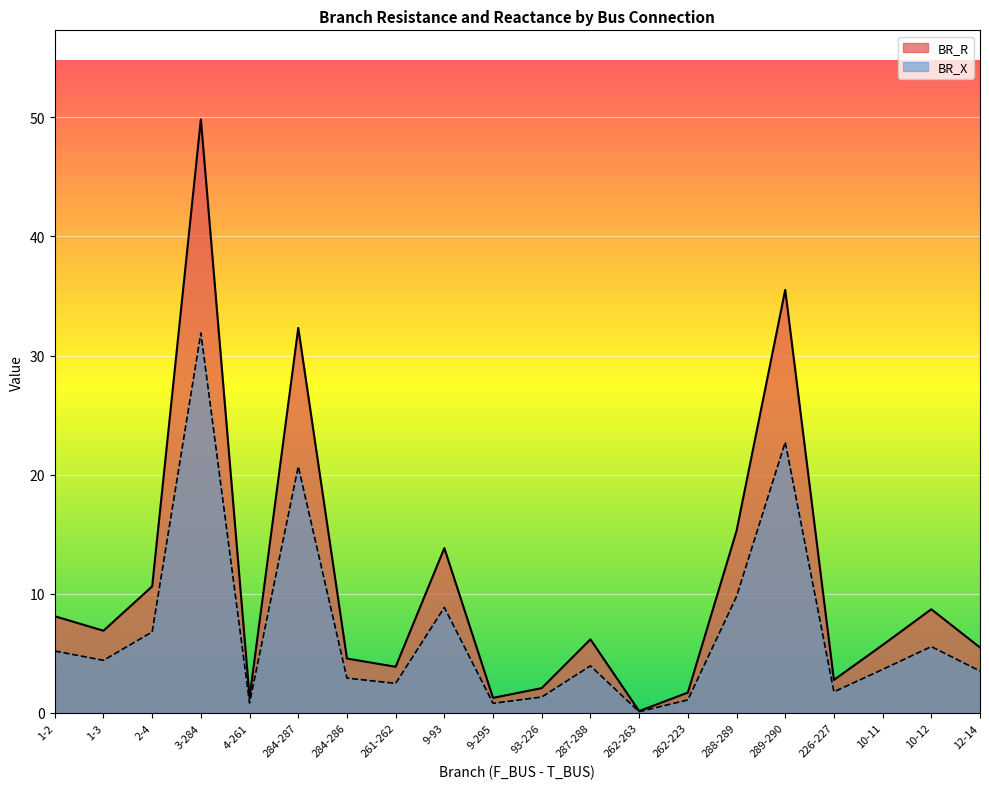

What is the difference between the BR_R values at 261-262 and 10-11?

1.8